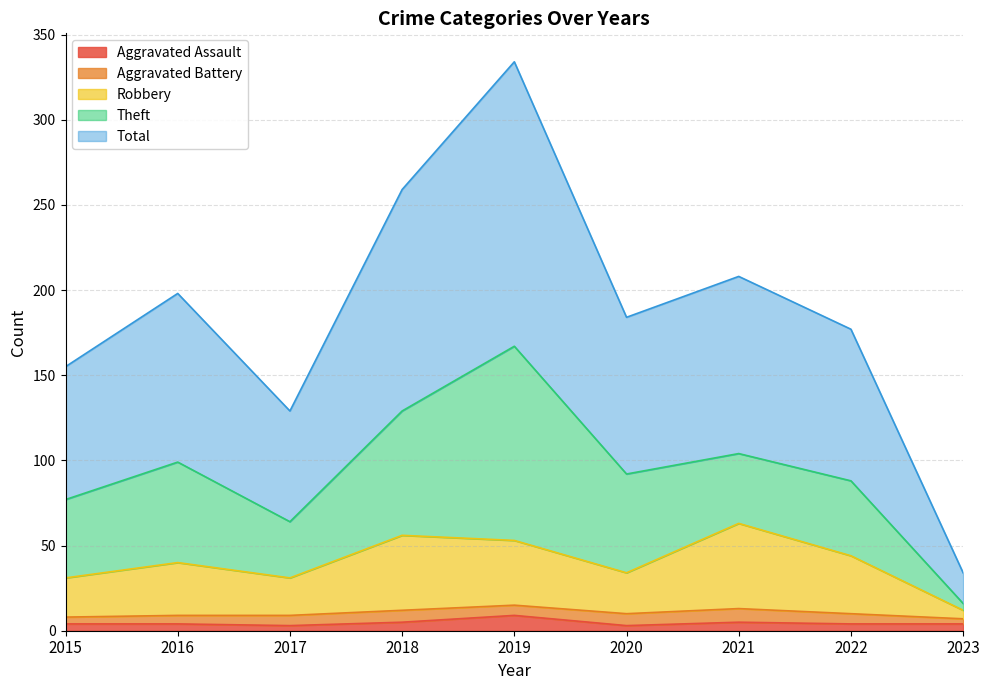

How many lines are shown in the chart?

5